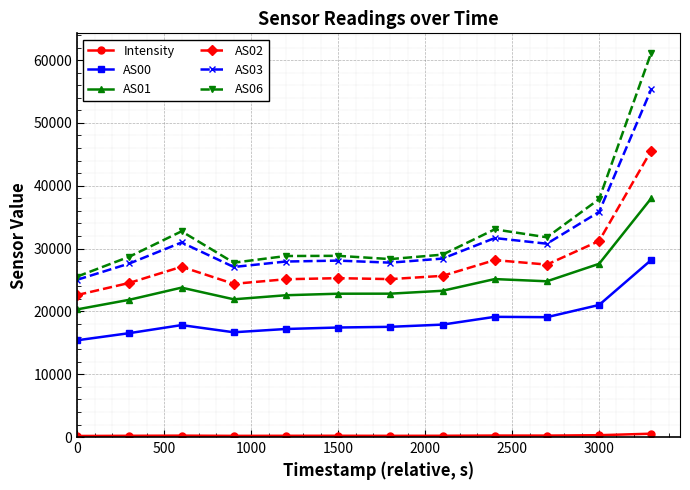

Which series has the largest range (max minus min)?

AS06